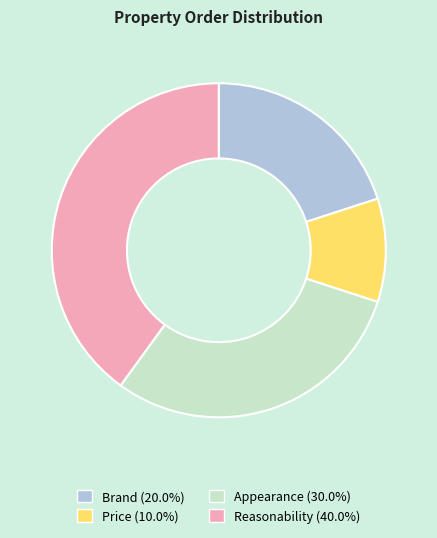

Which has a higher value, Brand or Reasonability?

Reasonability